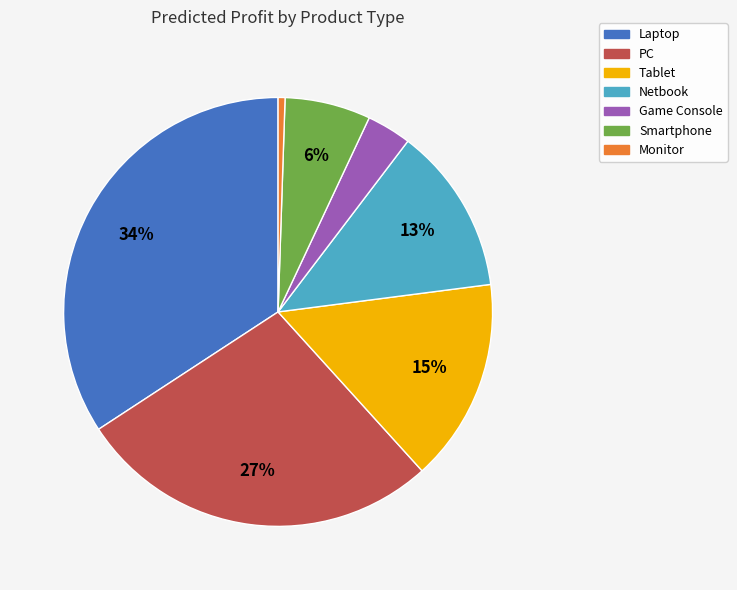

Rank the categories by value from lowest to highest.

Monitor, Game Console, Smartphone, Netbook, Tablet, PC, Laptop